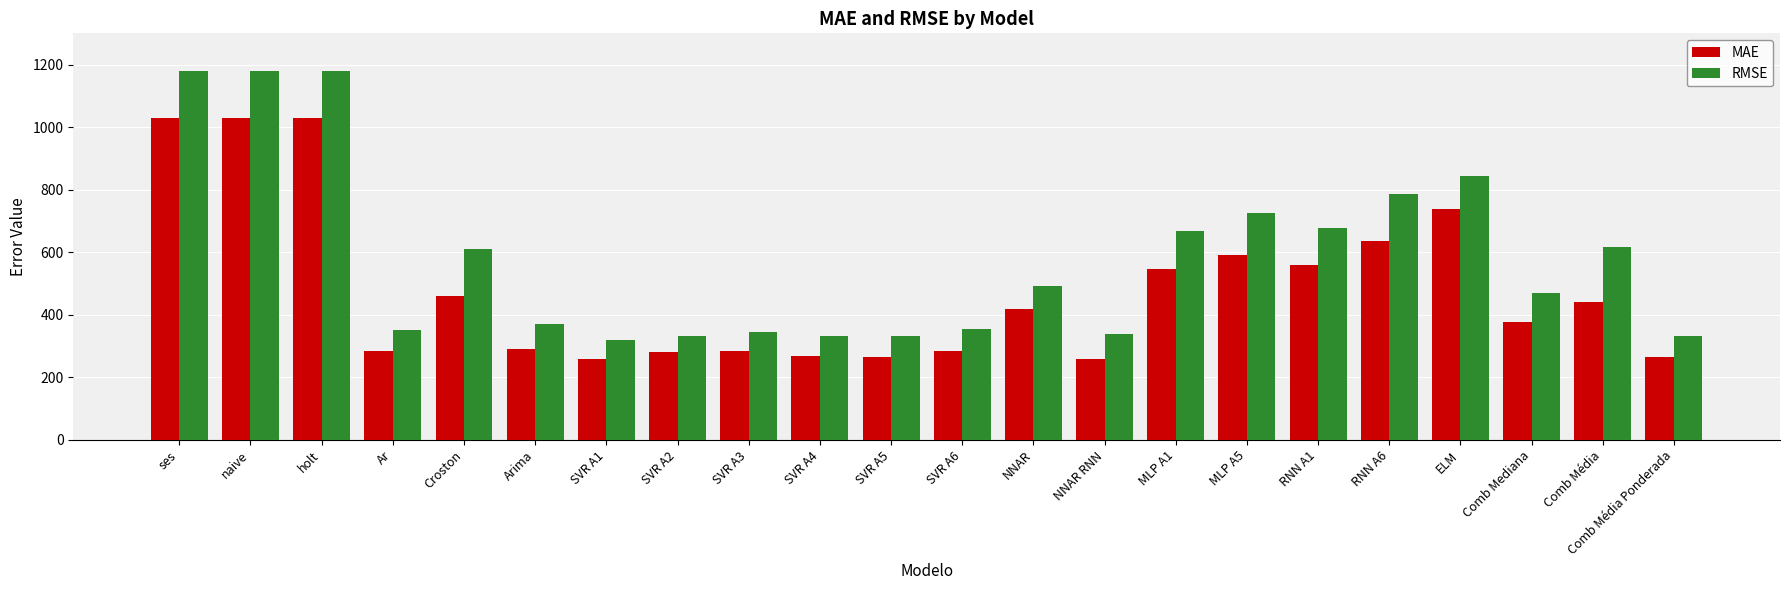

The value of RMSE at MLP A5 is 1142.2. True or false?

False